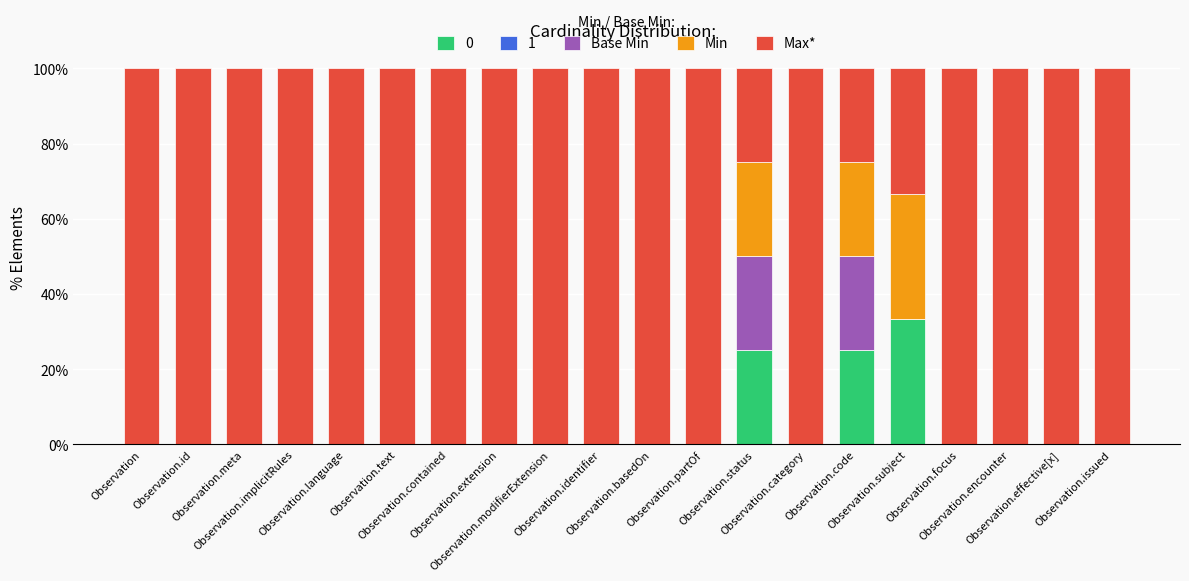

What is the maximum value for 0?

33.3